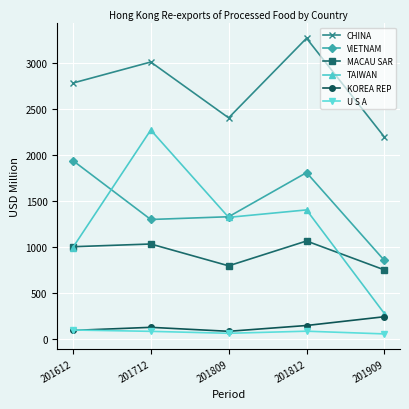

Does the chart have visible grid lines?

Yes